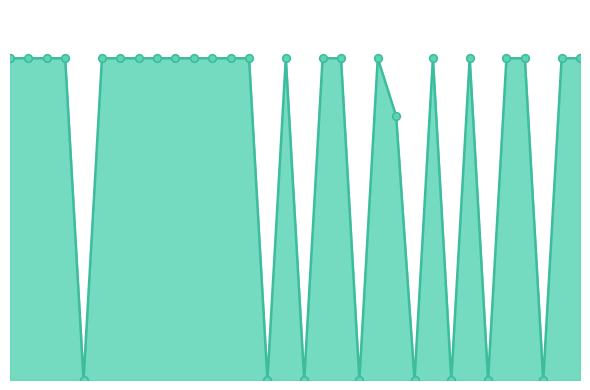

Does the chart have visible grid lines?

No